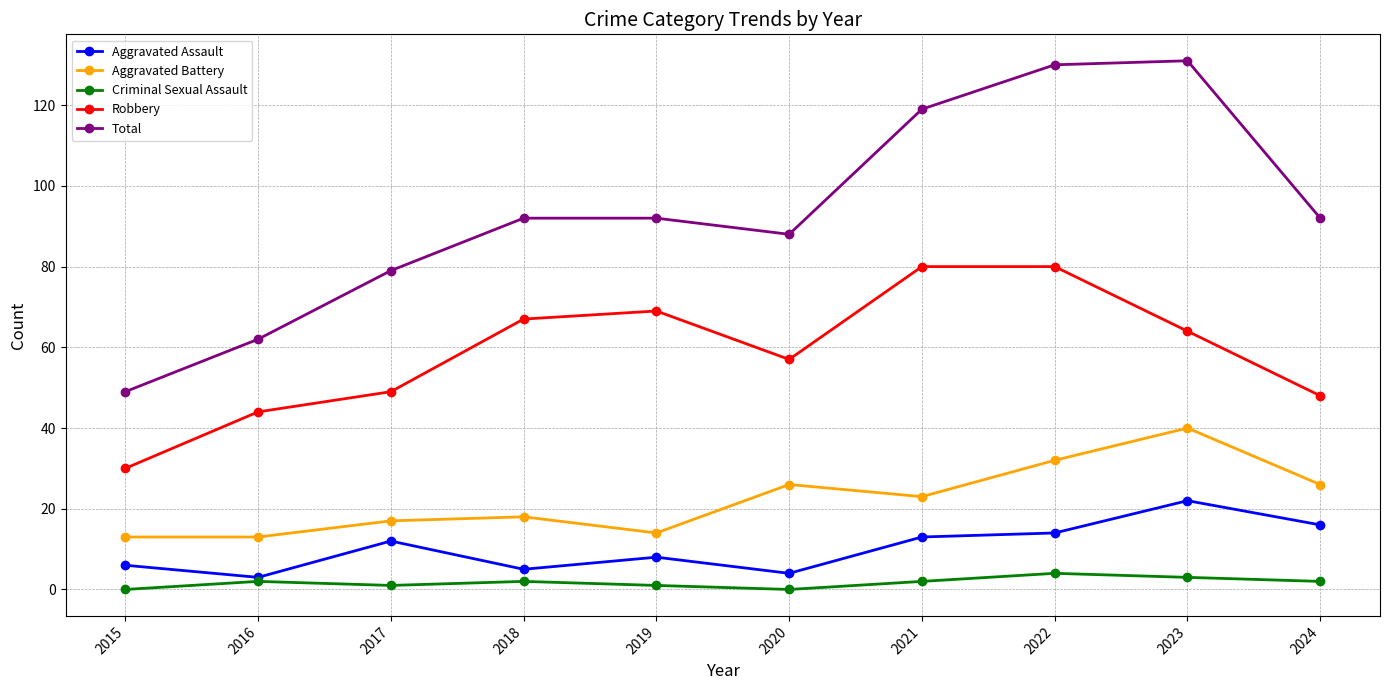

Which series changed the most between 2017 and 2024?

Total